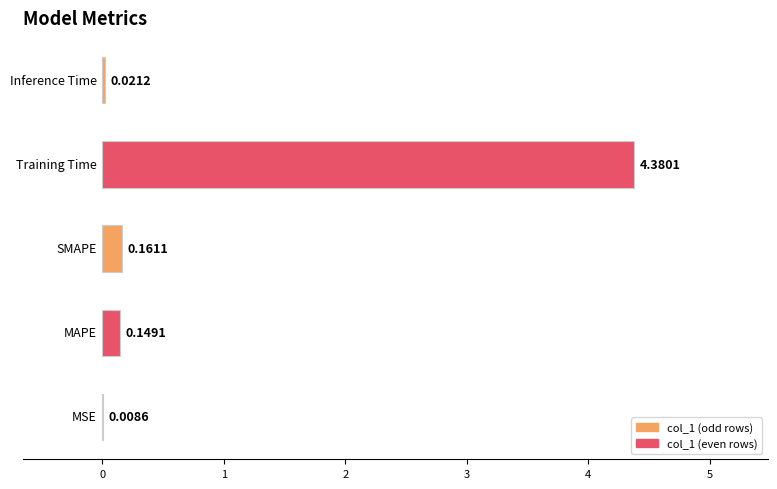

What is the sum of all values?

4.7